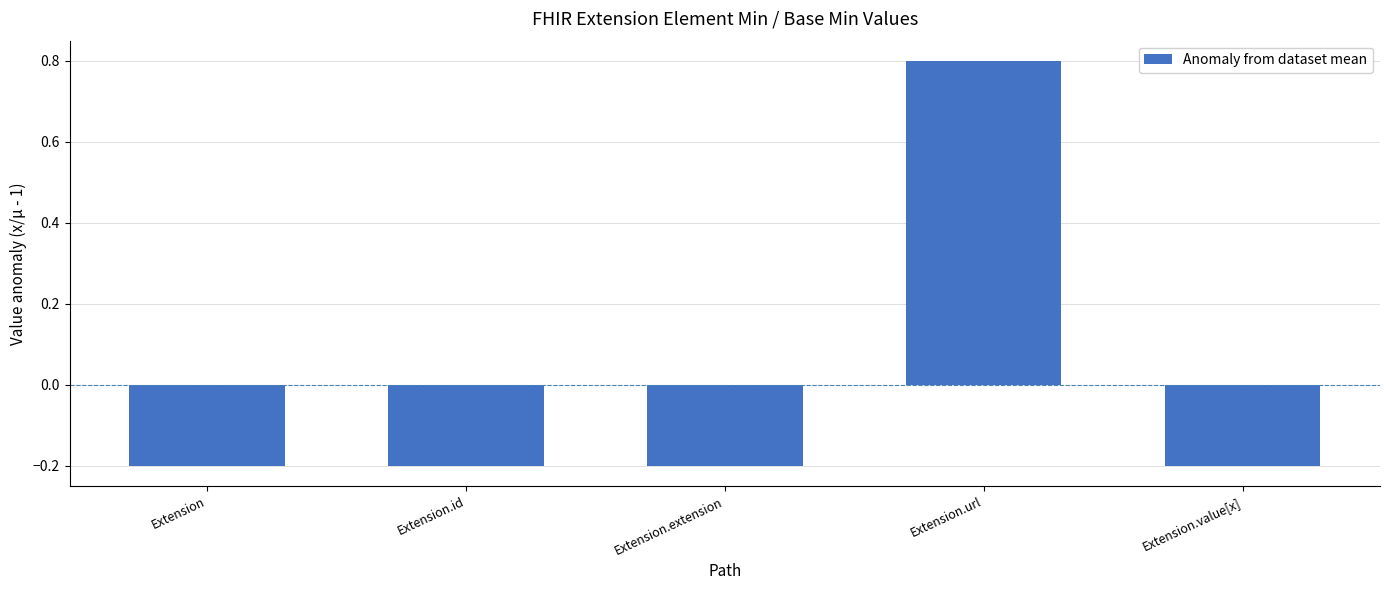

Is it true that the value at Extension.url is 1.4?

False